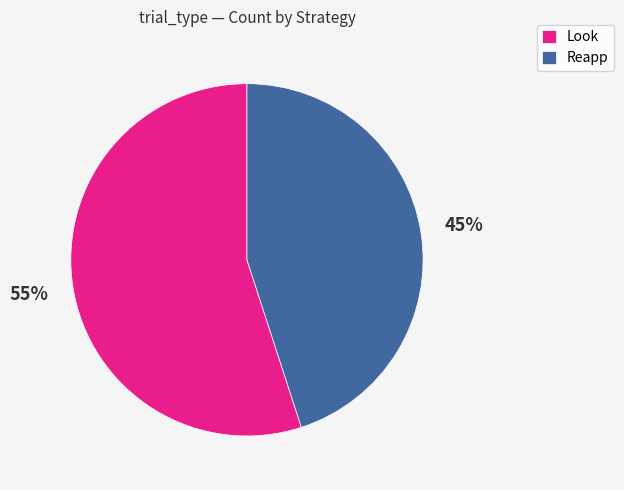

What percentage is the Reapp slice, to the nearest percent?

45%